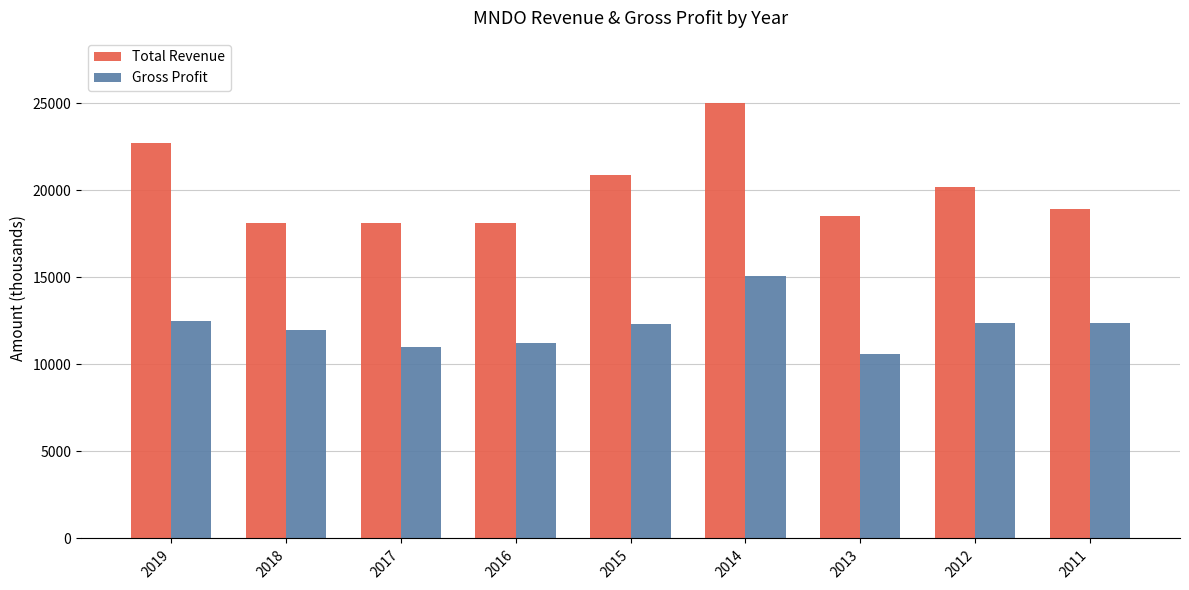

Which series changed the most between 2018 and 2017?

Gross Profit